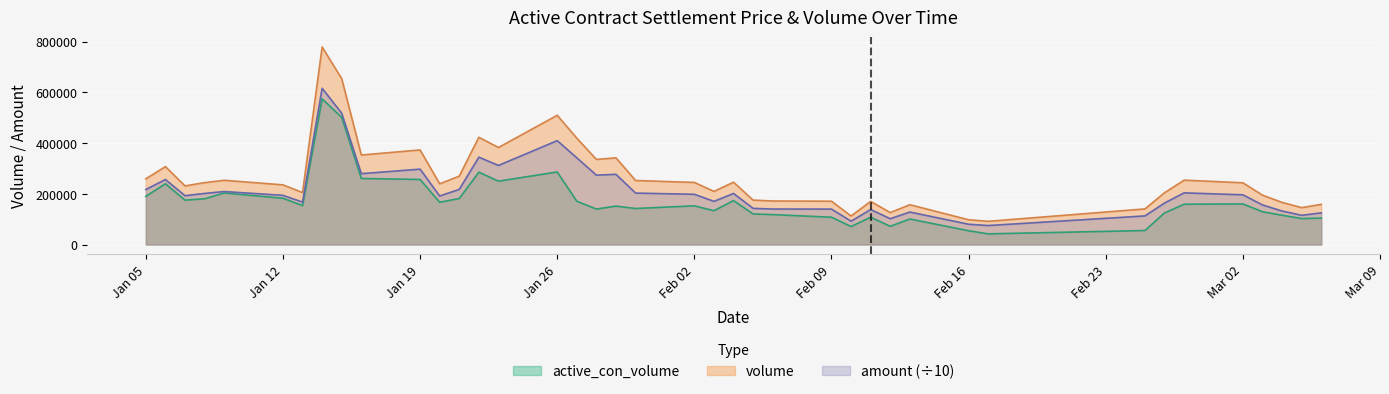

What is the maximum value shown in the chart?

778548.0